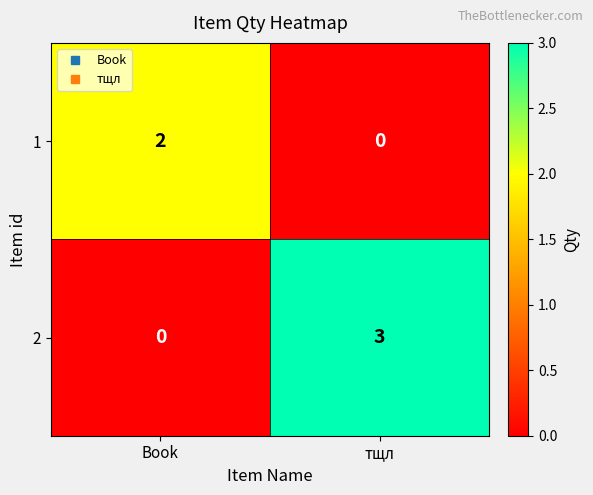

What is the difference between the 2 values at тщл and Book?

3